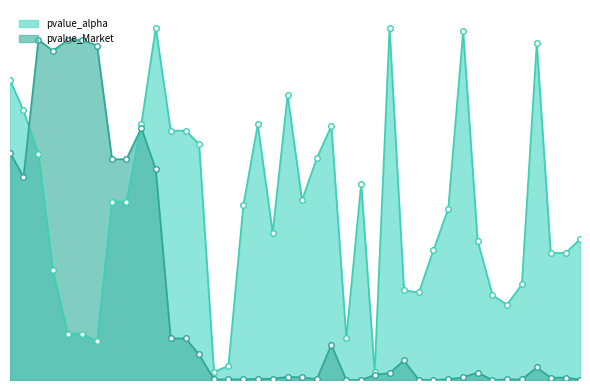

The pvalue_alpha series shows 0.2 at 2015-01-31. True or false?

False